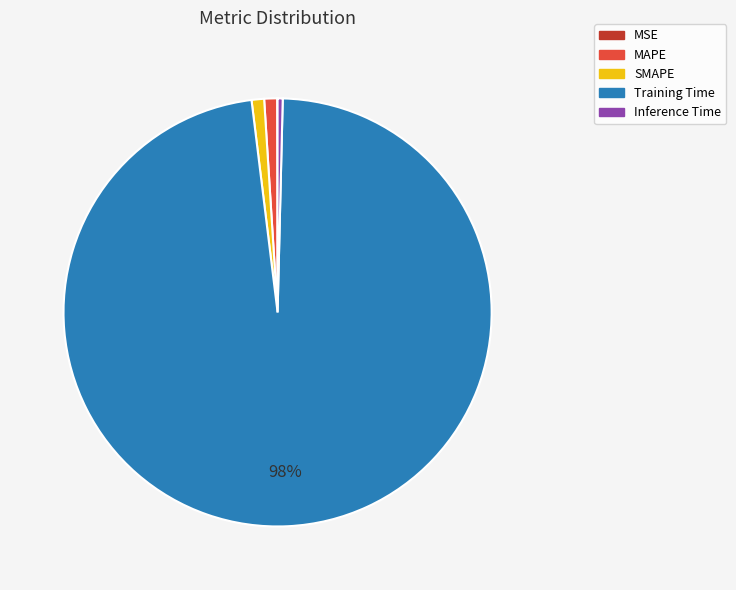

To the nearest percent, what is the difference between the SMAPE and Training Time slice percentages?

97%